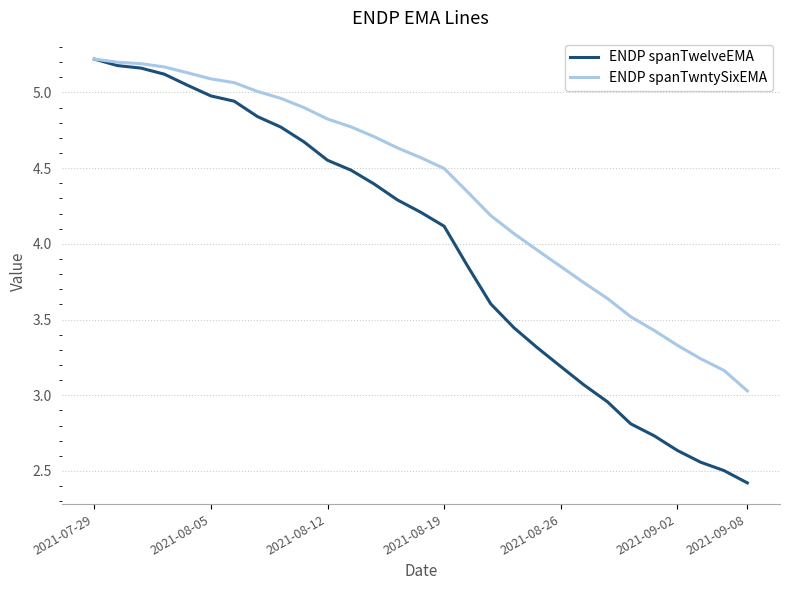

List the series in order of their overall mean, highest first.

ENDP spanTwntySixEMA, ENDP spanTwelveEMA